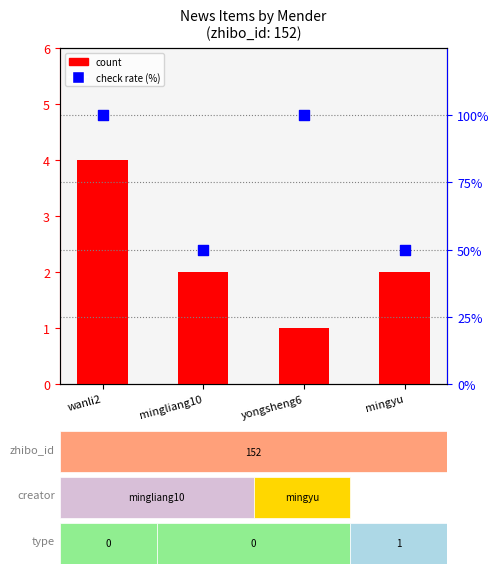

Is the value of count at mingyu greater than the value of check rate (%) at yongsheng6?

No